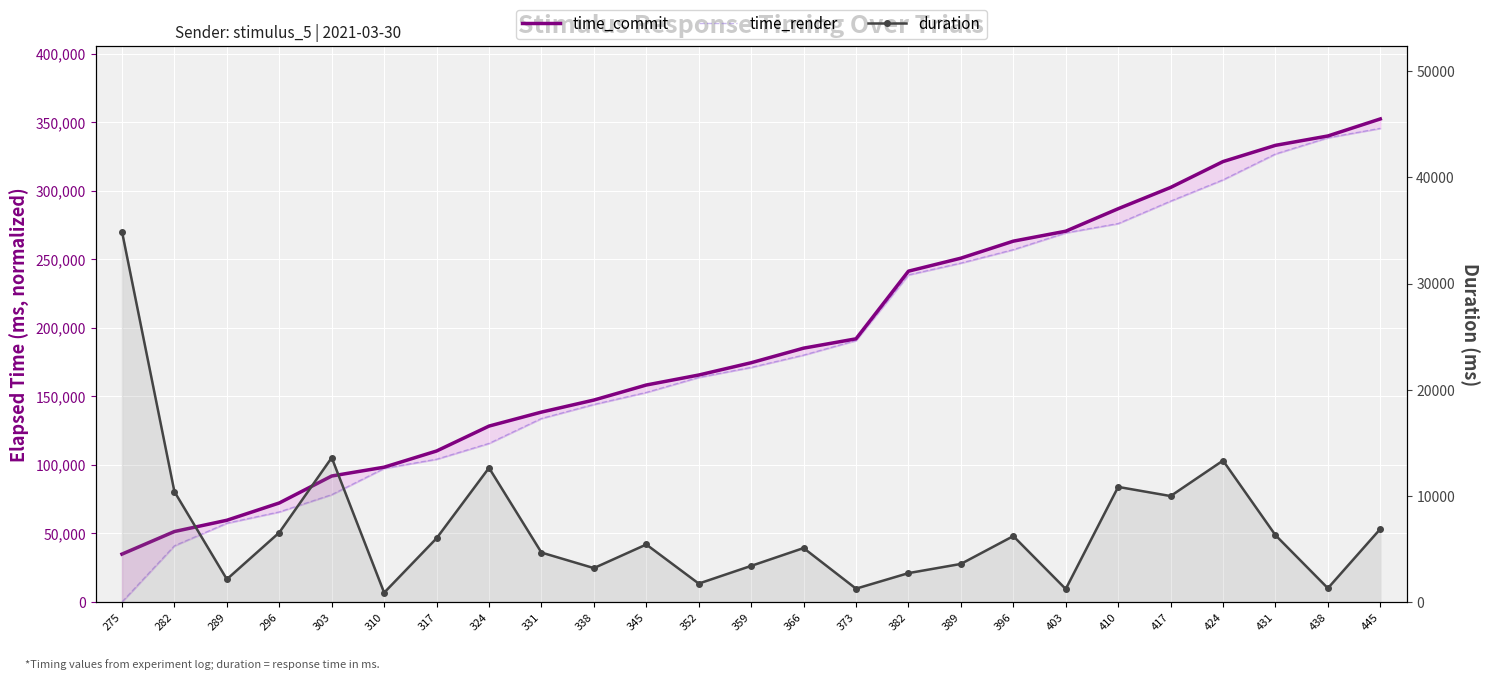

In duration, how many points are lower than both neighbors (excluding endpoints)?

8